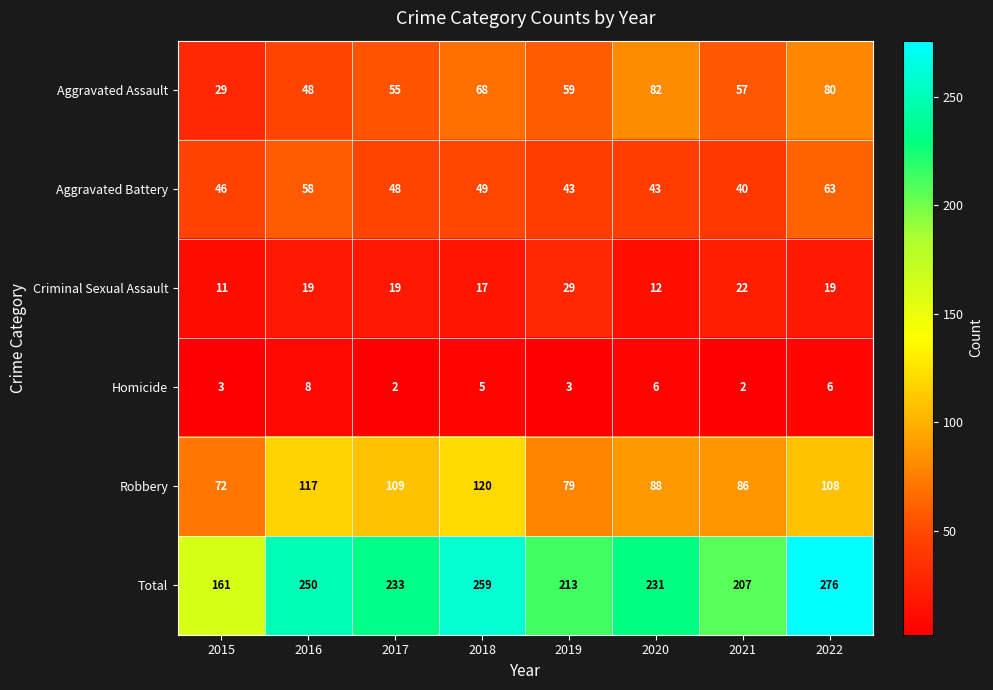

At 2021, list the series in order from smallest to largest.

Homicide, Criminal Sexual Assault, Aggravated Battery, Aggravated Assault, Robbery, Total